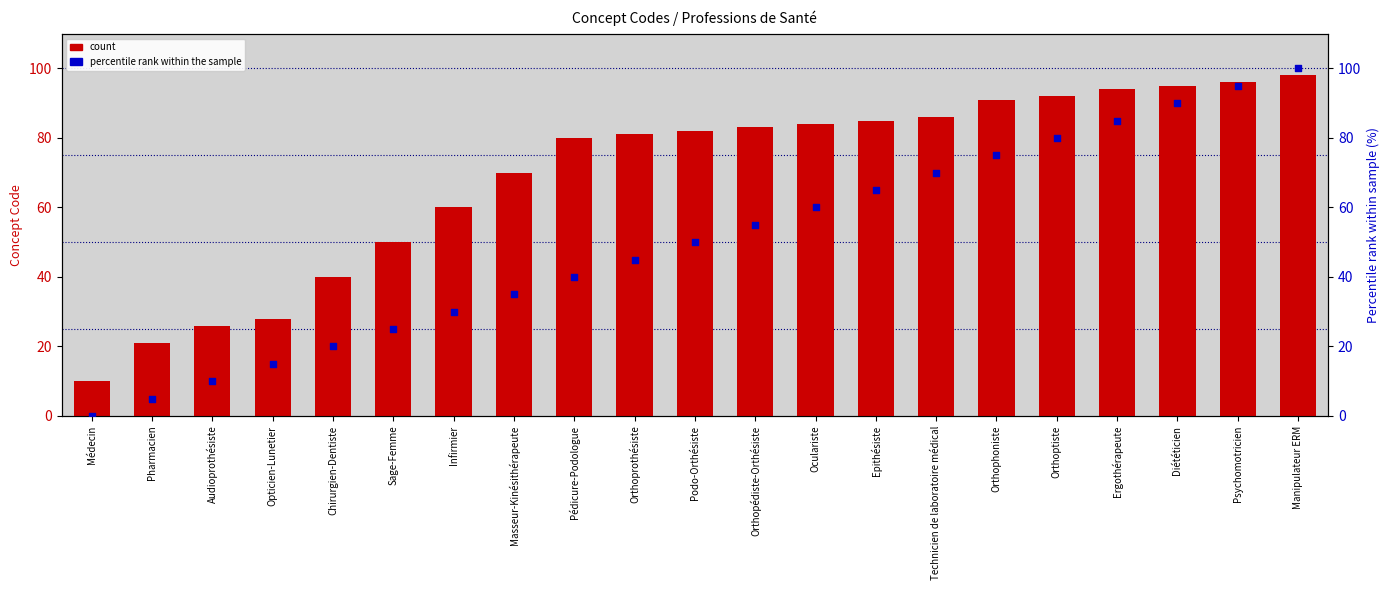

Which series reaches the minimum Y coordinate?

percentile rank within the sample